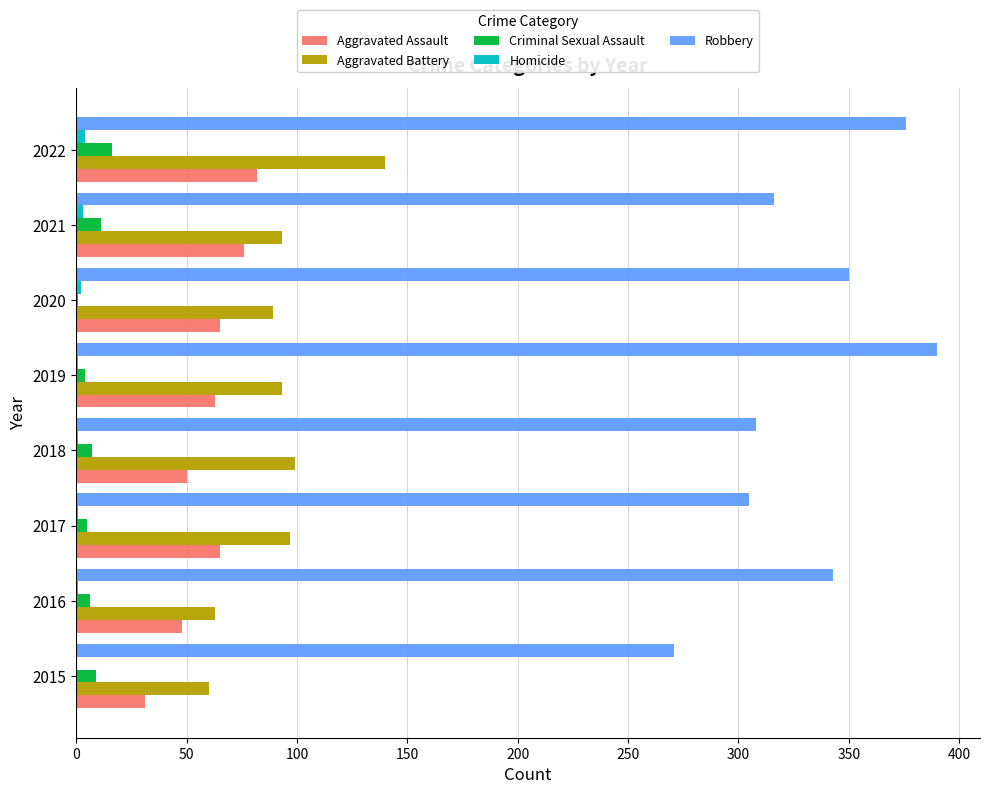

The value of Aggravated Assault at 2017 is 106. True or false?

False